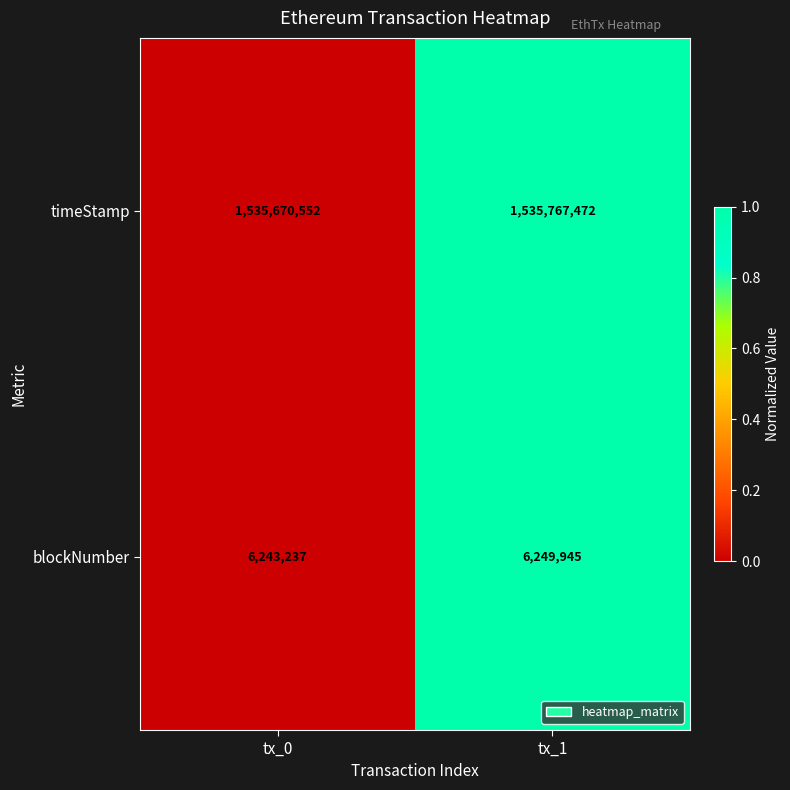

Which series changed the most between tx_0 and tx_1?

timeStamp